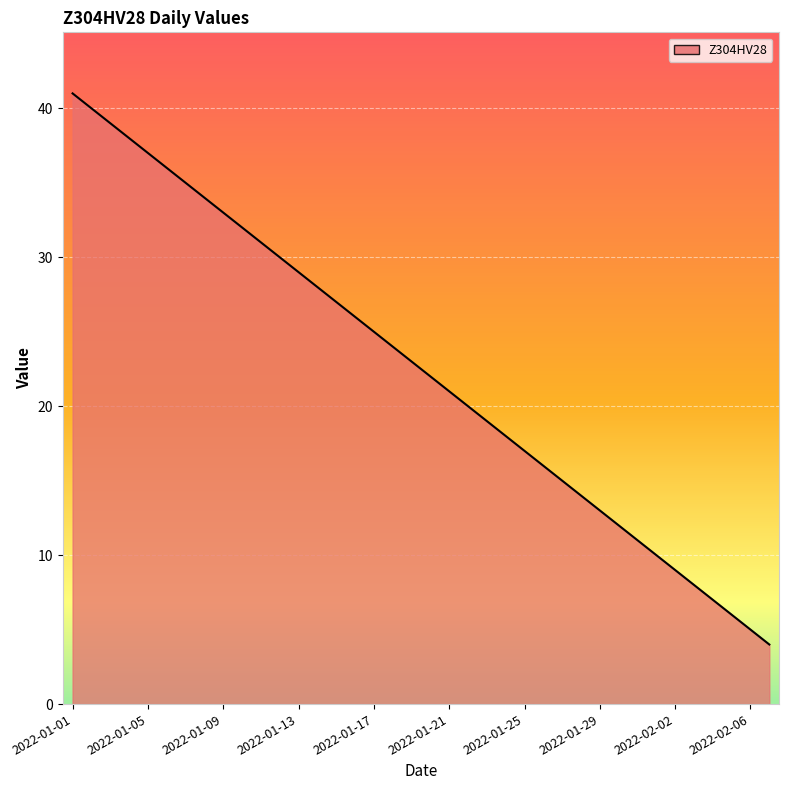

What is the difference between the maximum and minimum values?

37